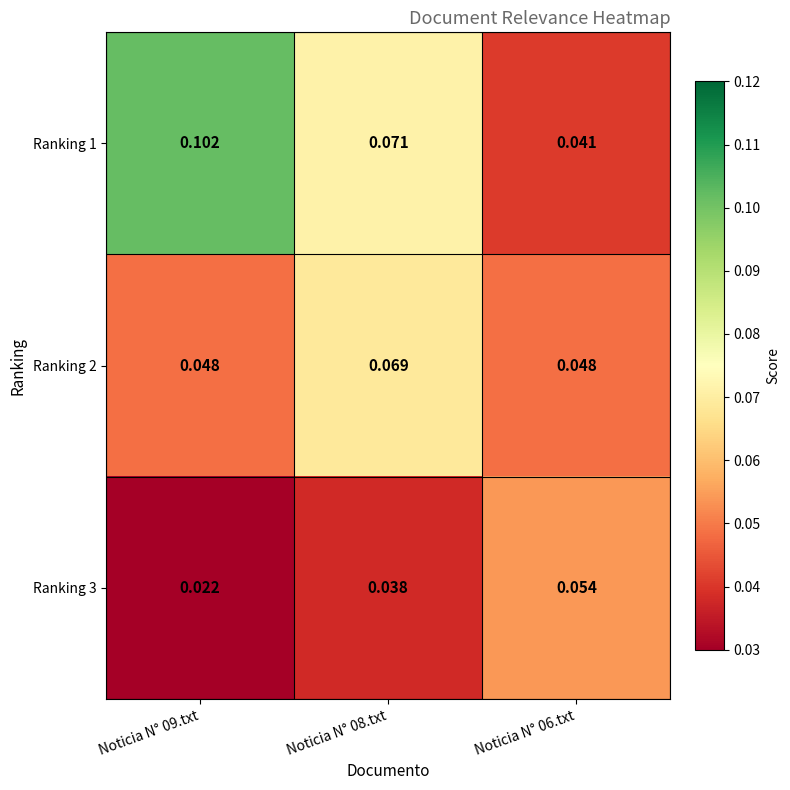

At which category is the sum across all series the highest?

Noticia N° 08.txt